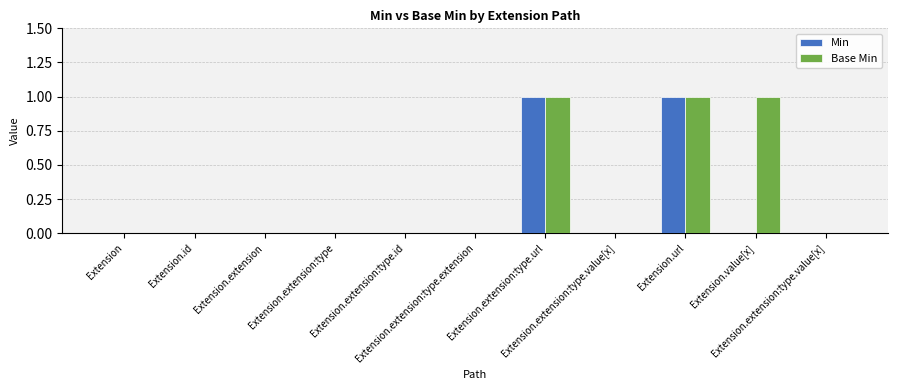

True or false: Min has a value of -1 at Extension.

False